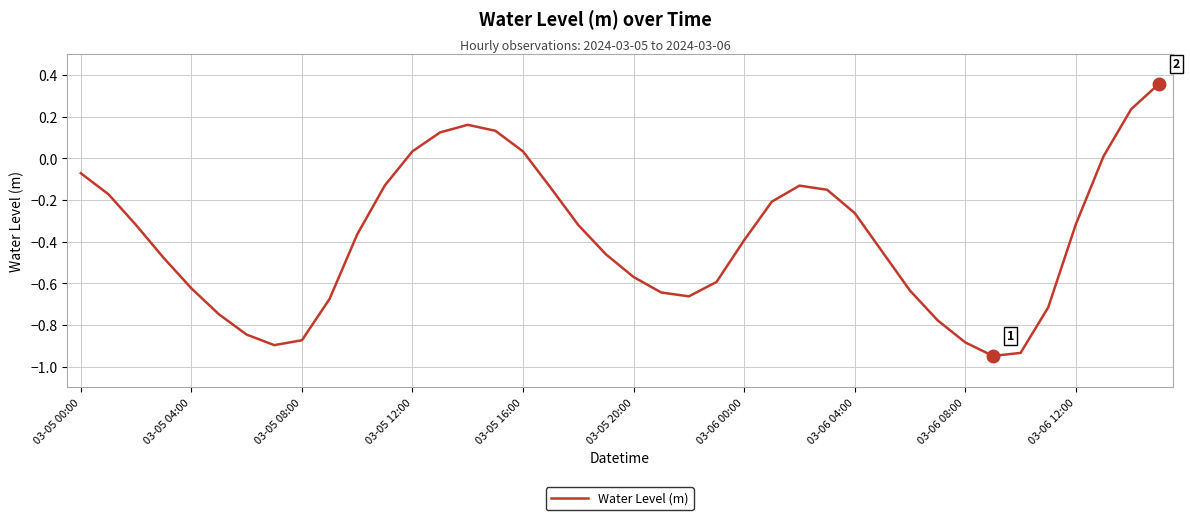

What is the difference between the maximum and minimum values?

1.3